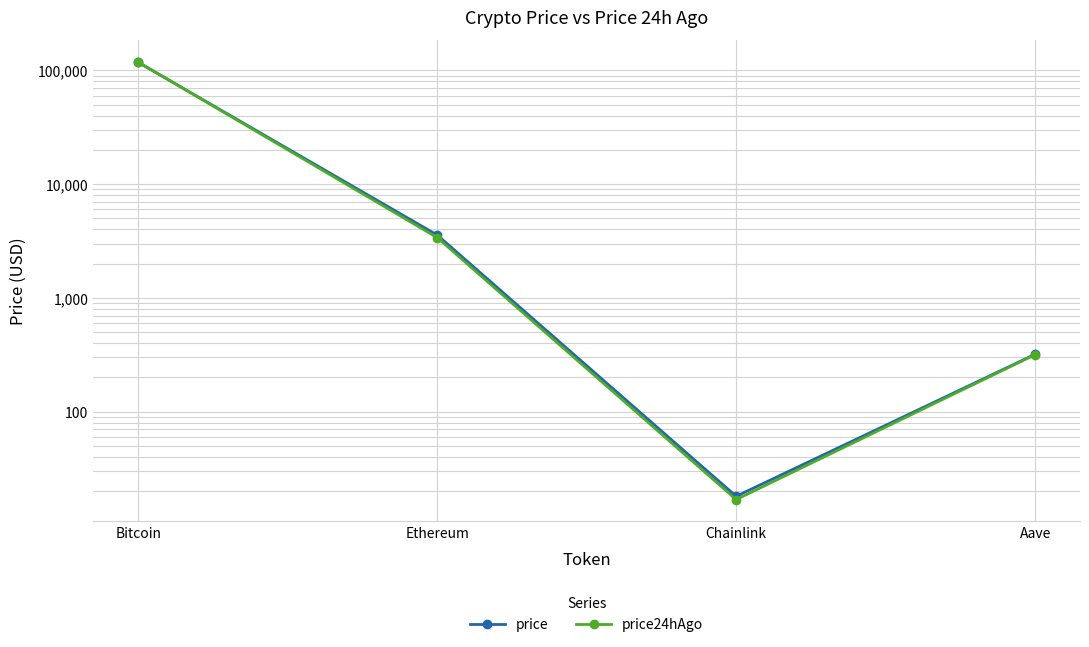

What is the maximum value for price?

117801.0